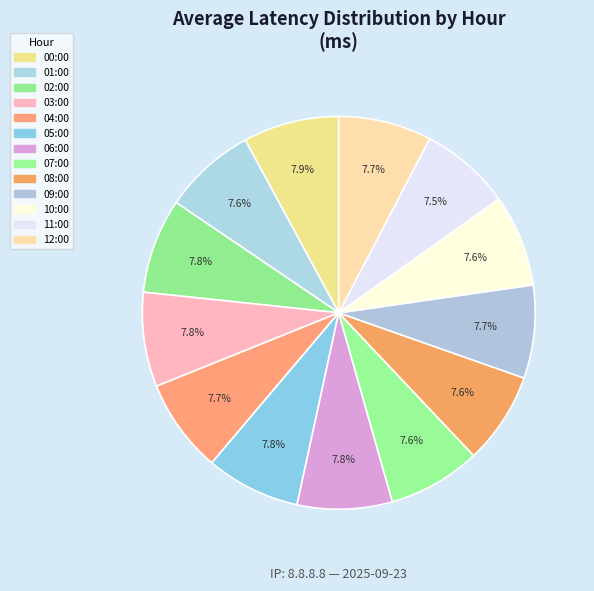

To the nearest percent, what is the combined percentage of 11:00 and 03:00?

15%